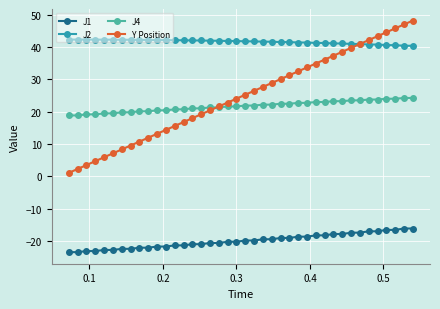

Which series has the widest spread of values?

Y Position